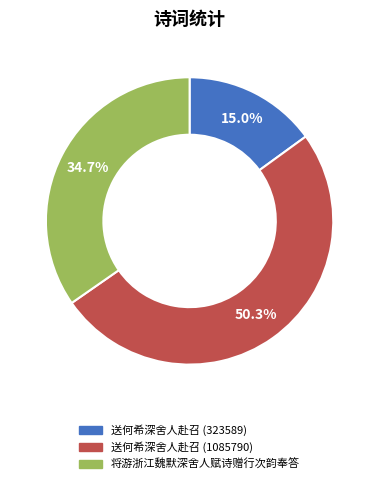

Is it true that 将游浙江魏默深舍人赋诗赠行次韵奉答 is 35% of the pie?

True